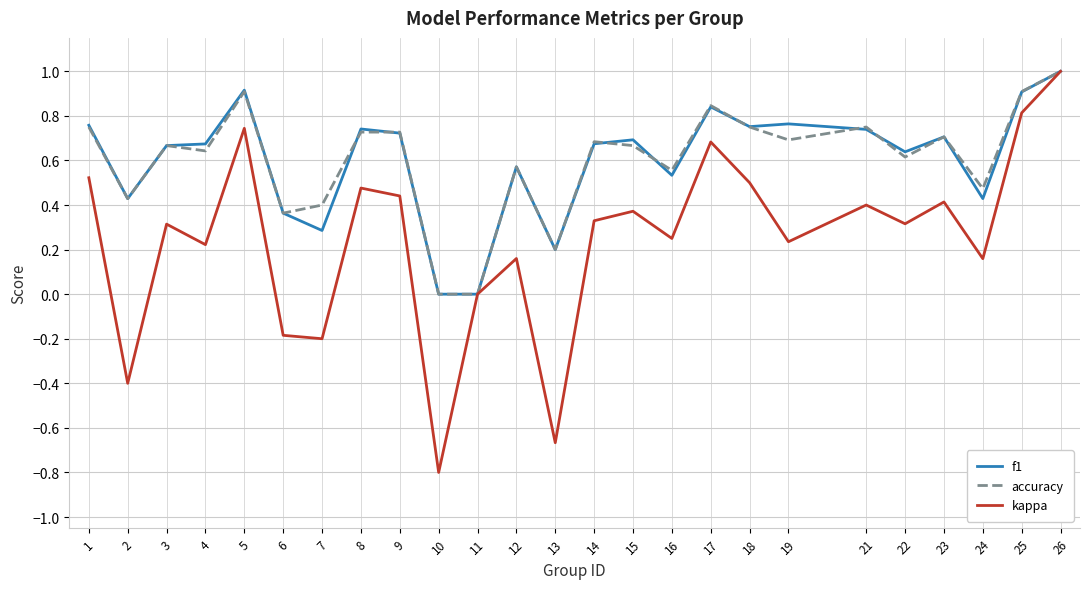

True or false: kappa has a value of -0.4 at 2.

True